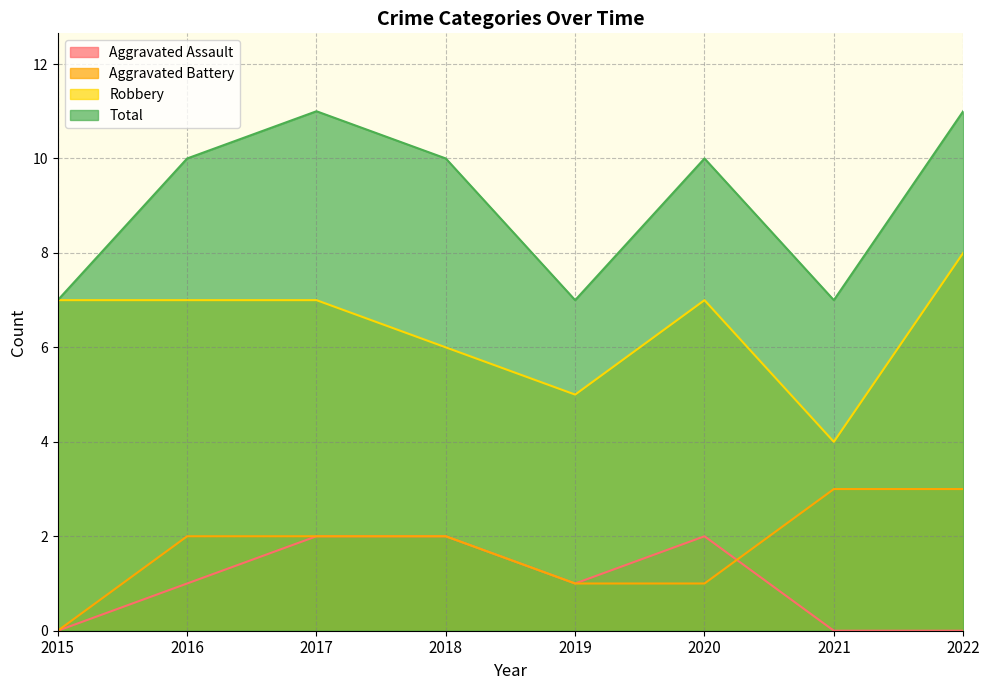

The value of Total at 2020 is 10. True or false?

True